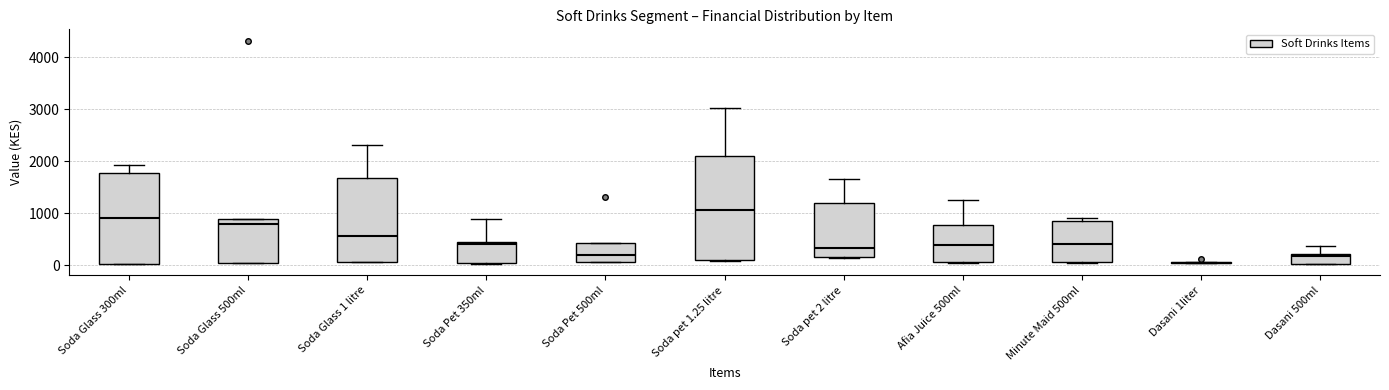

Reading left to right, transcribe this box plot: for each box, give where its median line is, the range the box spans, and where its two whiskers end, as read against the y-axis. The values are not printed on the chart, so give them approximately, as read against the axis.

Soda Glass 300ml: median 900, box 0 to 1800, whiskers 0 to 1900
Soda Glass 500ml: median 800, box 0 to 900, whiskers 0 to 900
Soda Glass 1 litre: median 600, box 100 to 1700, whiskers 100 to 2300
Soda Pet 350ml: median 400 (just below the box's upper edge), box 0 to 400, whiskers 0 to 900
Soda Pet 500ml: median 200, box 100 to 400, whiskers 100 to 400
Soda pet 1.25 litre: median 1100, box 100 to 2100, whiskers 100 to 3000
Soda pet 2 litre: median 300, box 200 to 1200, whiskers 100 to 1700
Afia Juice 500ml: median 400, box 100 to 800, whiskers 100 to 1300
Minute Maid 500ml: median 400, box 100 to 900, whiskers 0 to 900 (just above the box's upper edge)
Dasani 1liter: box collapsed to a line at 0, whiskers 0 to 100
Dasani 500ml: median 200, box 0 to 200, whiskers 0 to 400